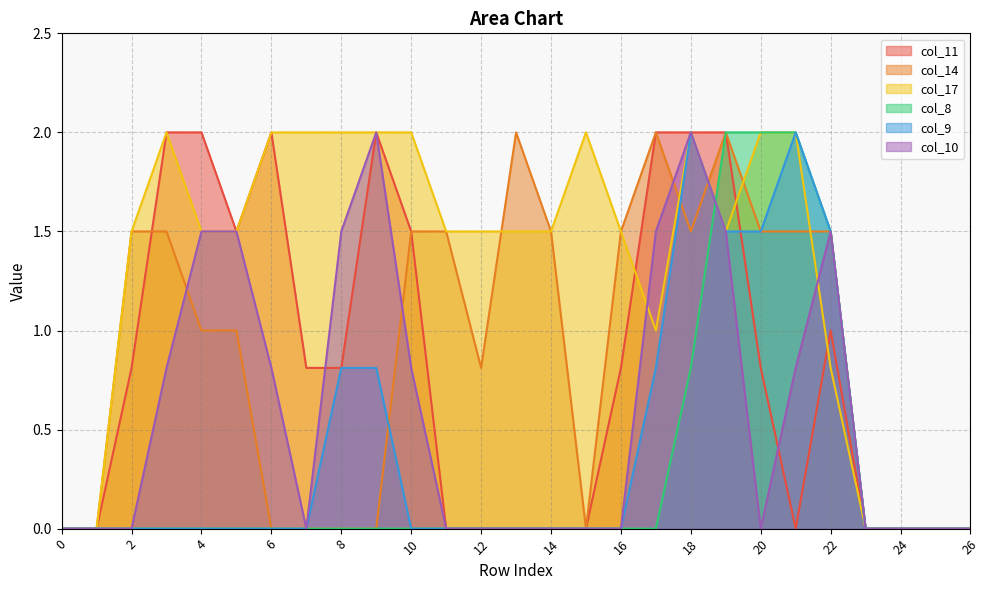

After their last crossing, which series has the higher values: col_17 or col_14?

col_14